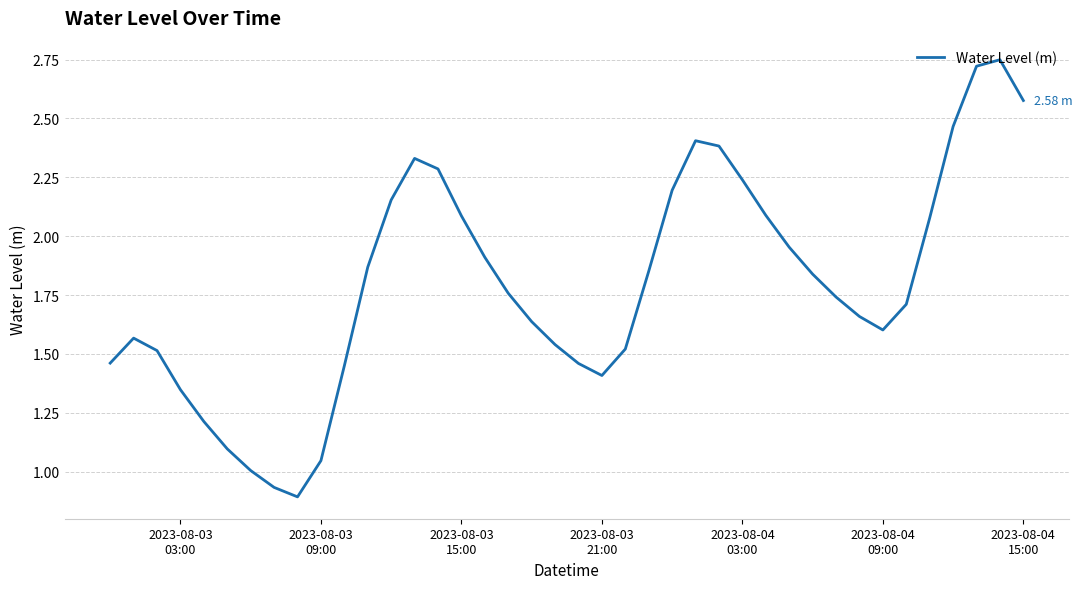

Does the chart have visible grid lines?

Yes